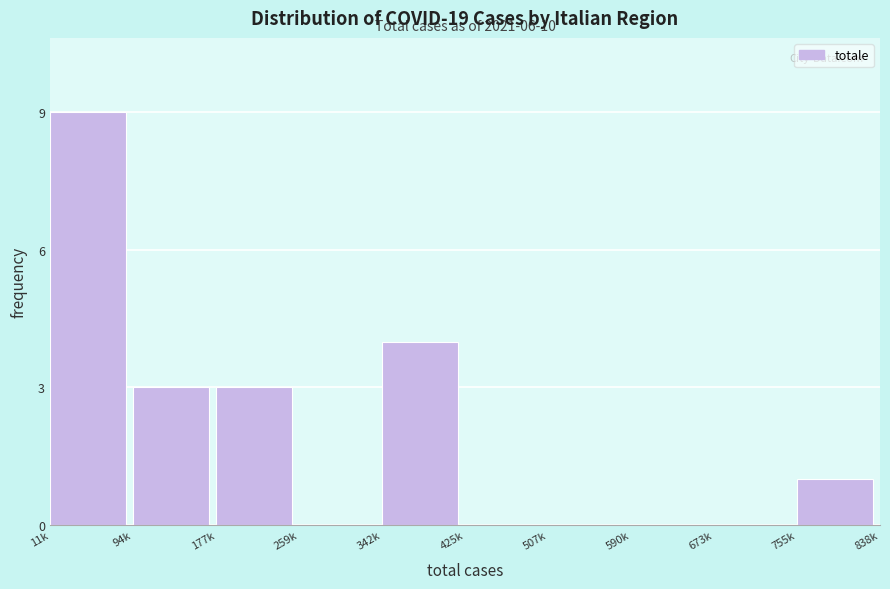

Reading left to right, list all the values displayed in this chart.

11k=9	94k=3	177k=3	259k=0	342k=4	425k=0	507k=0	590k=0	673k=0	755k=1